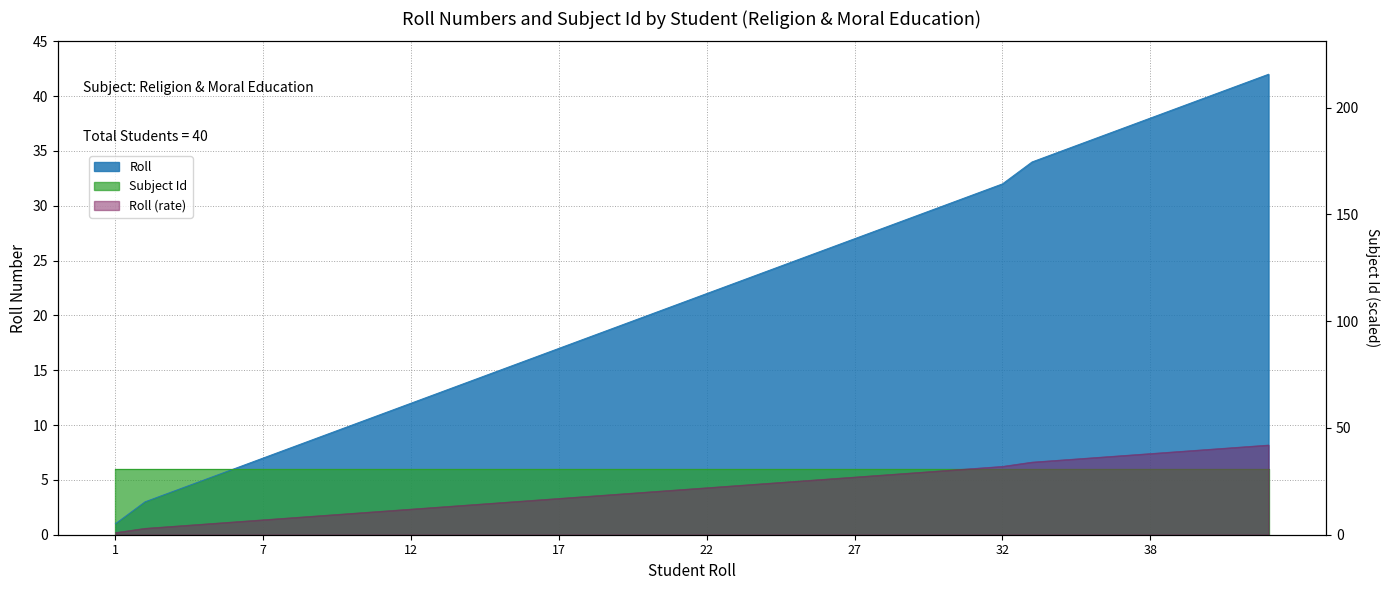

How many values exceed 22?

19